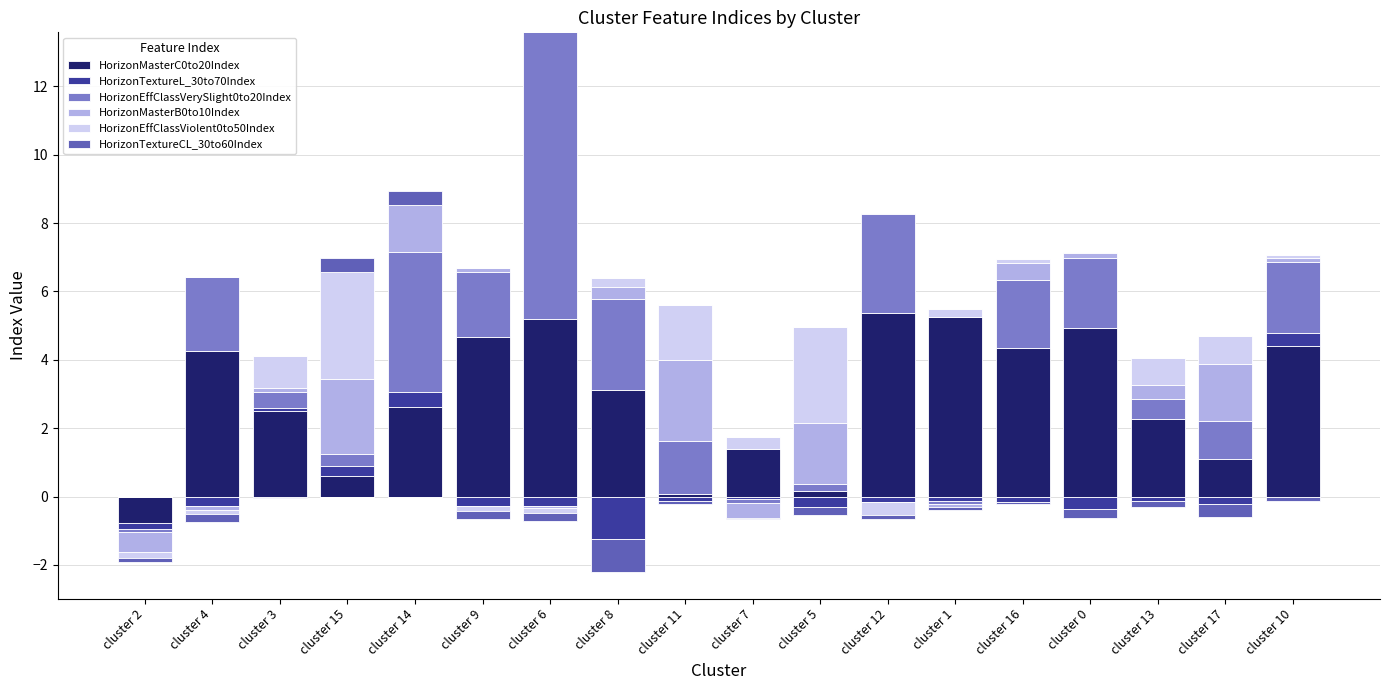

What is the value of the HorizonMasterC0to20Index bar at the 13th from the left?

5.3